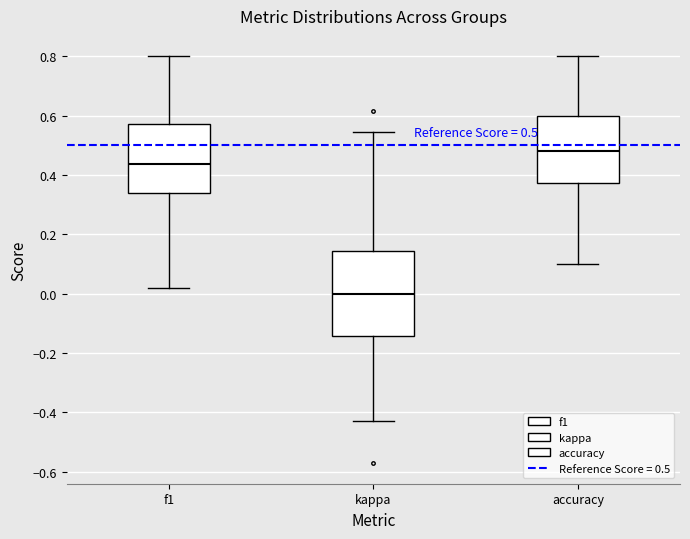

Which box's median line is the lowest?

kappa